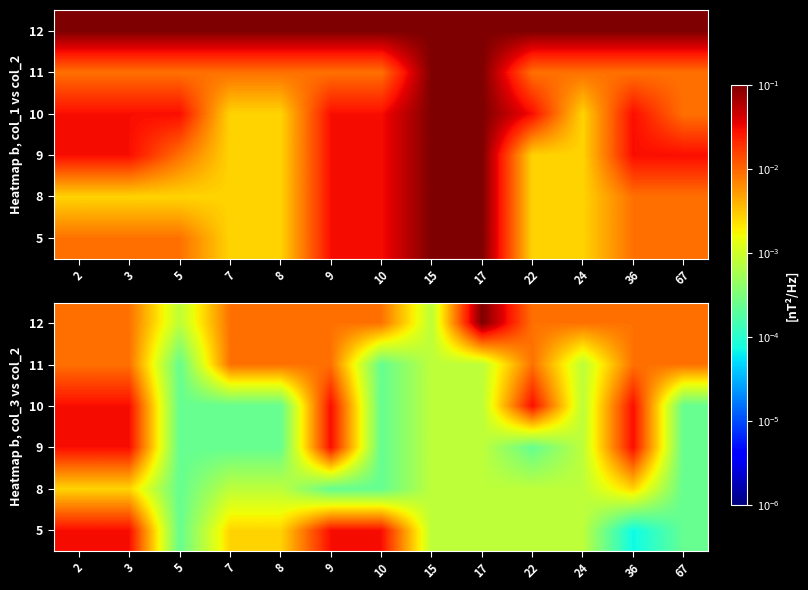

What is the total value across all series at 15?

3.6